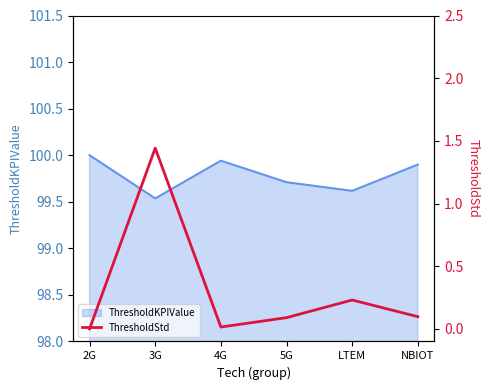

Rank the categories by value from lowest to highest.

2G, 4G, 5G, NBIOT, LTEM, 3G